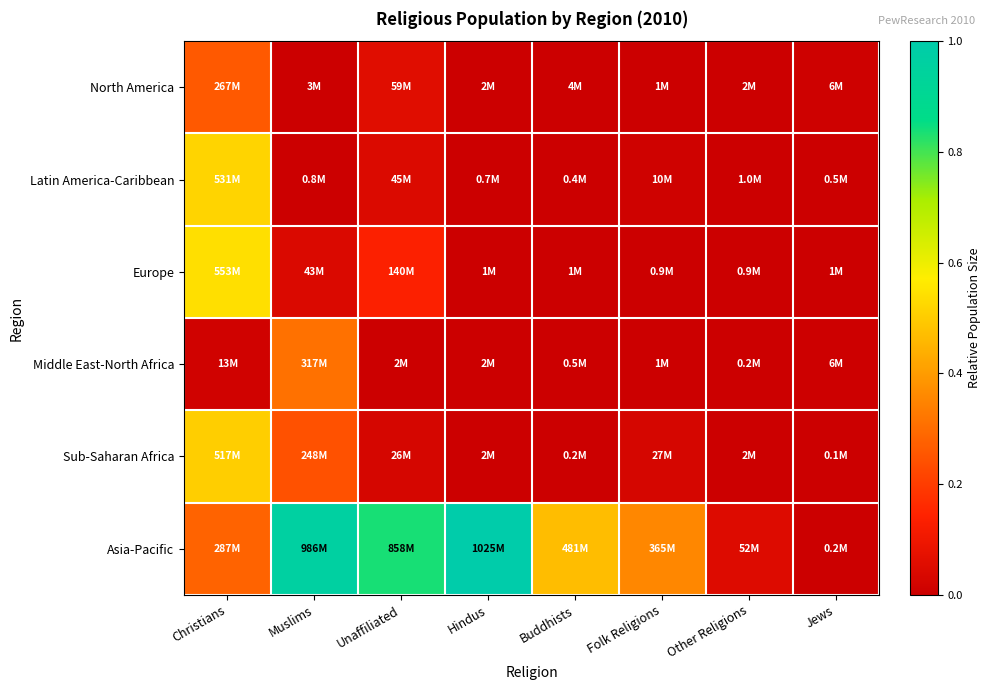

What is the total value across all series at Muslims?

1.6